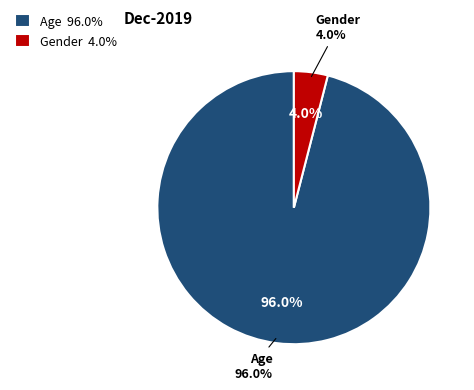

Which category has the smallest portion of the pie?

Gender